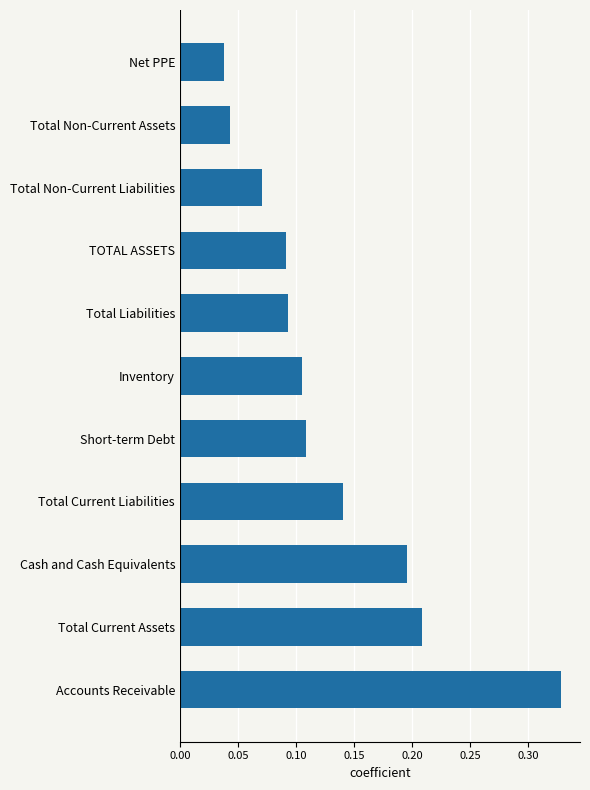

The value at TOTAL ASSETS is 0.0. True or false?

False